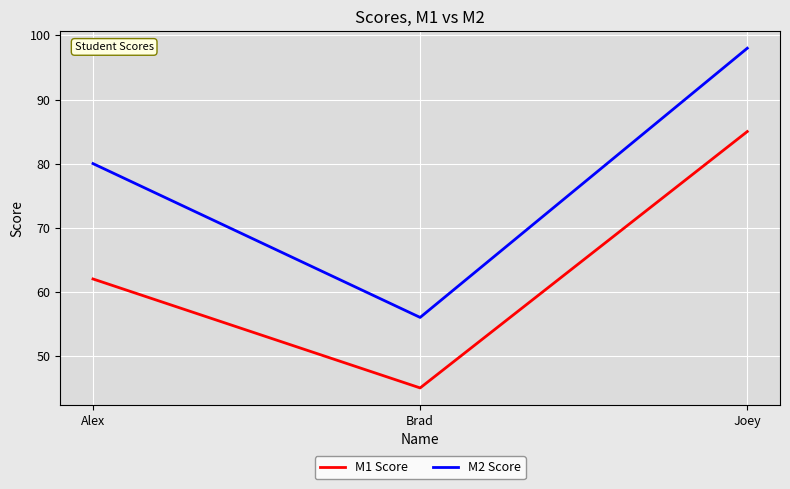

What is the total value across all series at Joey?

183